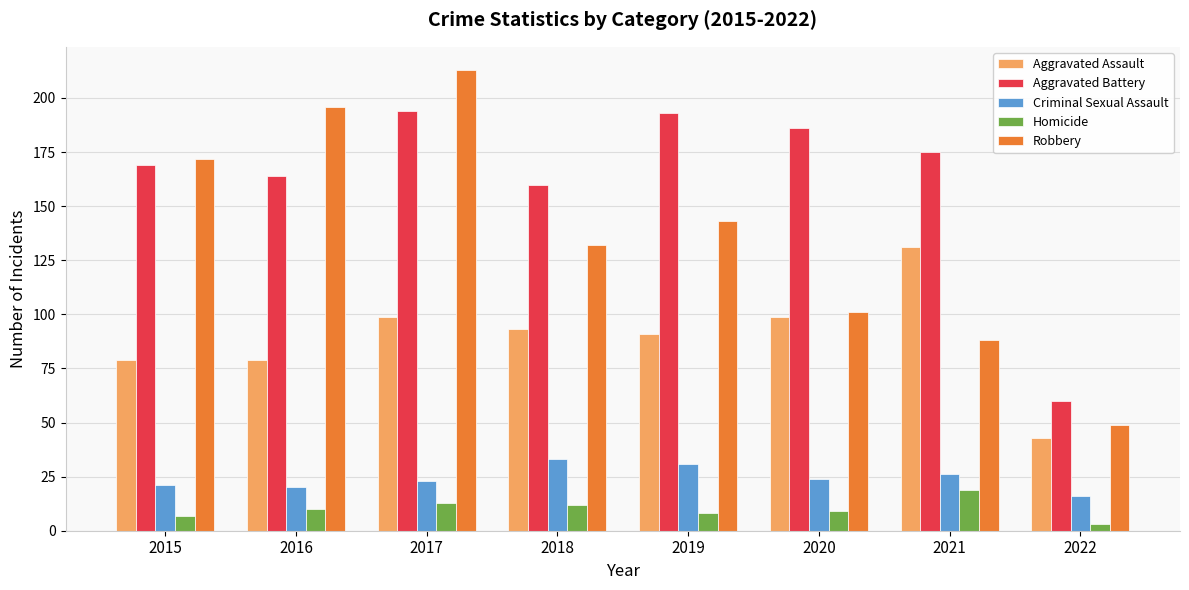

At which category is the sum across all series the highest?

2017